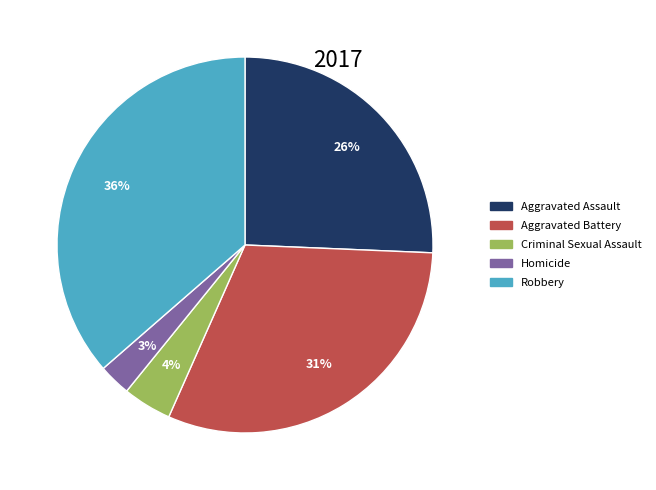

To the nearest percent, what is the average slice percentage?

20%